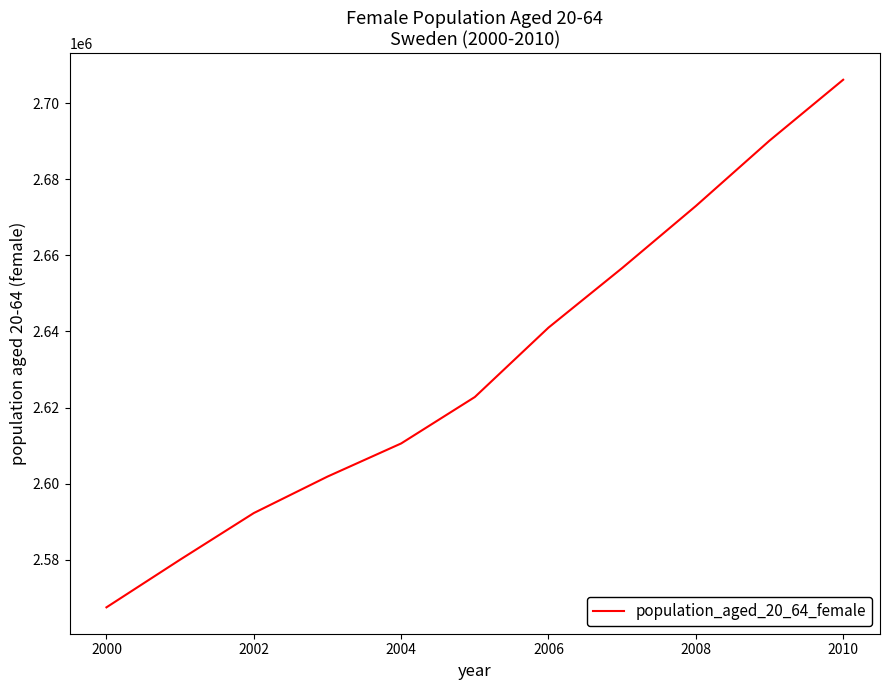

Reading left to right, transcribe all the data shown in this chart.

2567460	2579998	2592250	2601838	2610551	2622756	2641007	2656672	2672980	2690173	2706180